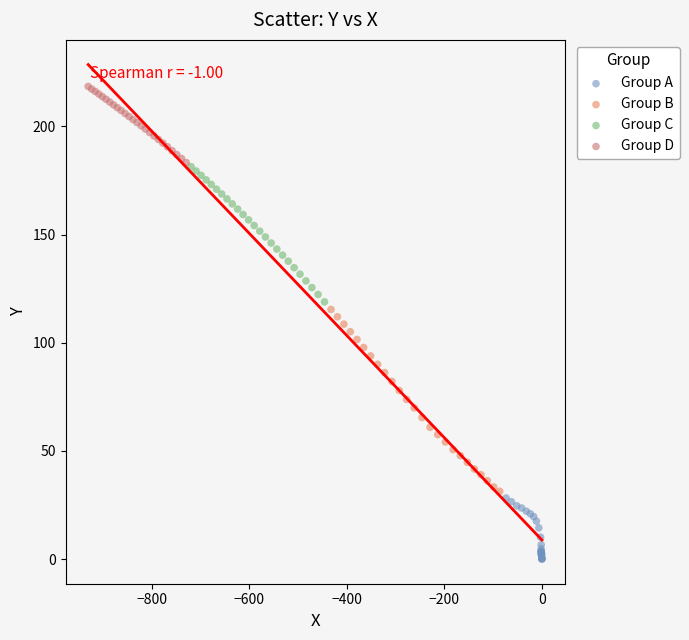

Which series reaches the minimum Y coordinate?

Group A